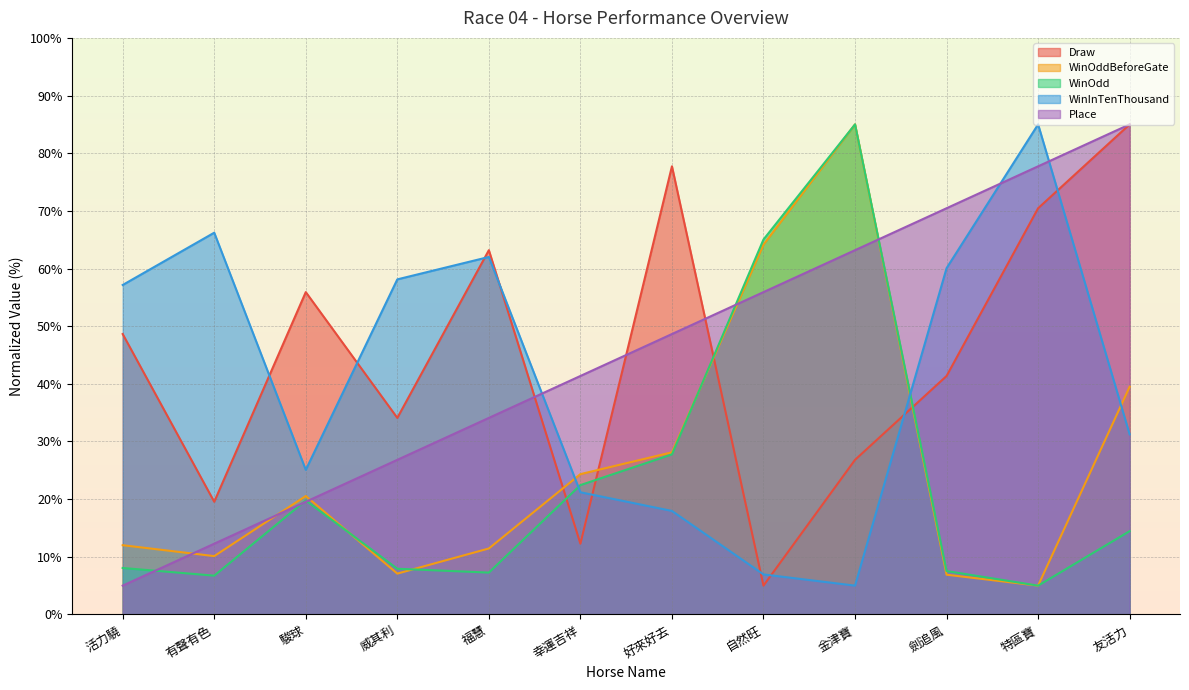

Where is WinInTenThousand nearest to the value 45?

活力驍